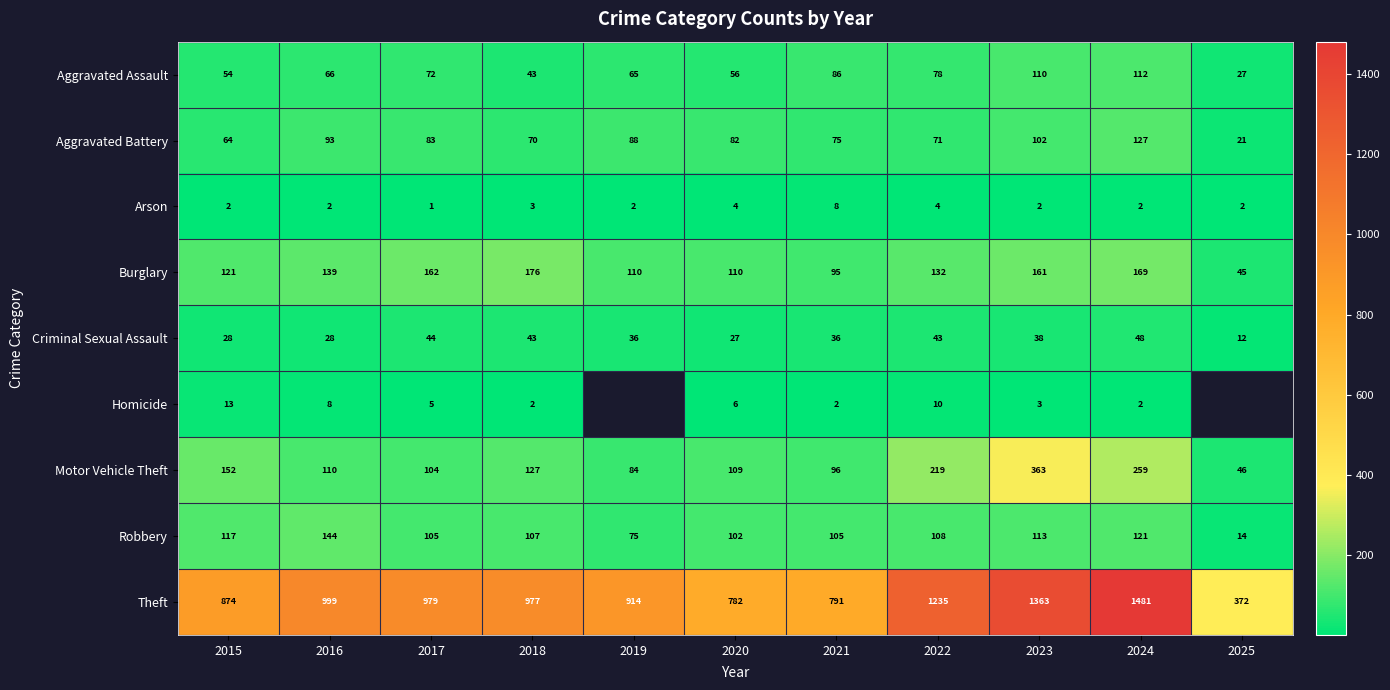

Which category has the highest value across all series?

2024